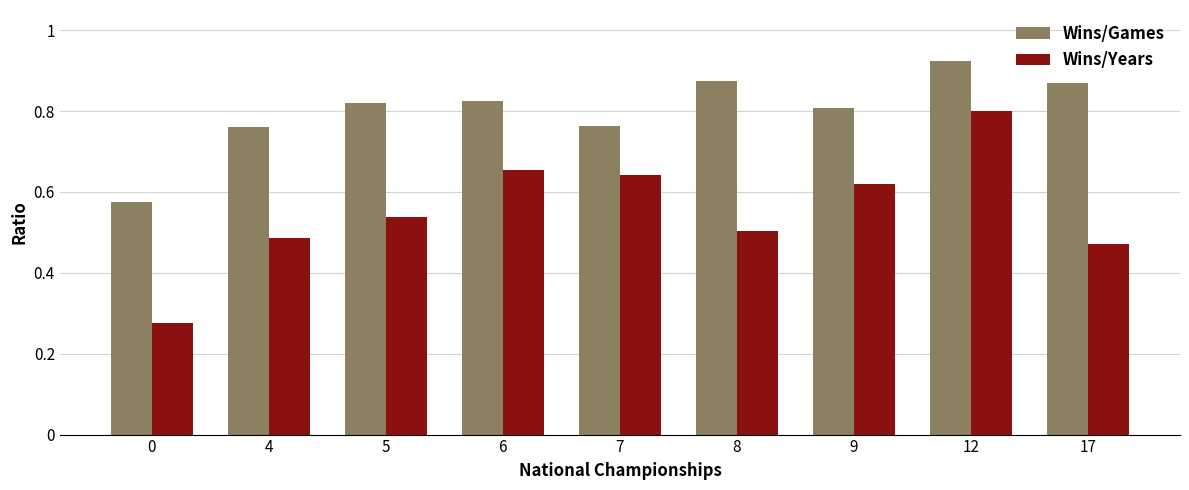

What is the difference between the Wins/Years values at 8 and 9?

0.1